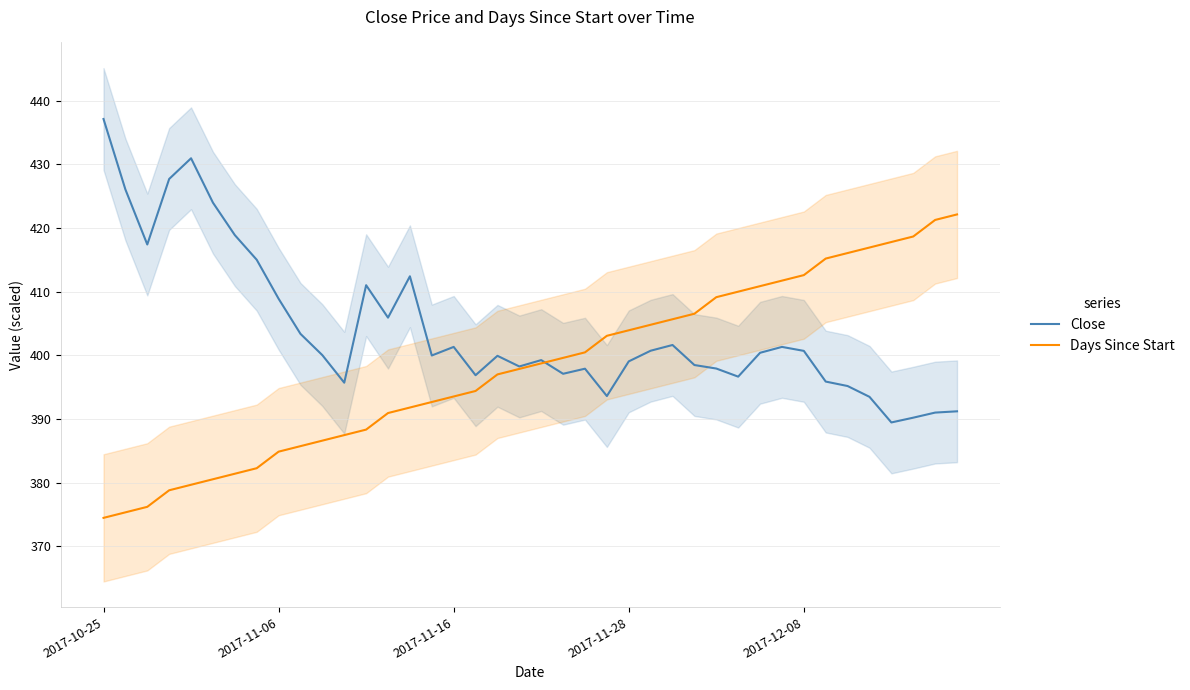

True or false: Days Since Start has a value of 393.5 at 2017-11-16.

True